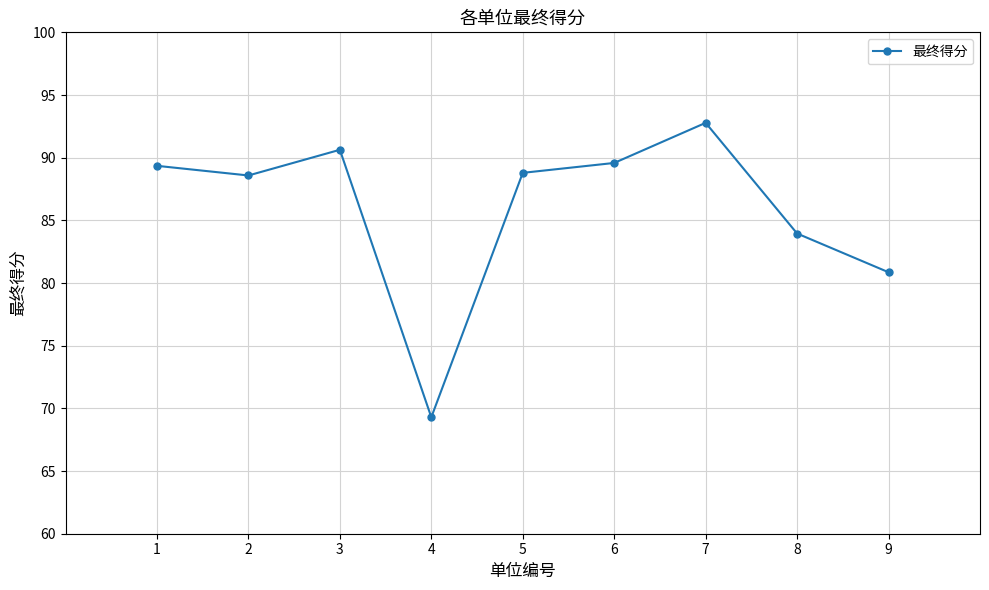

What is the sum of the values at 3 and 1?

180.0